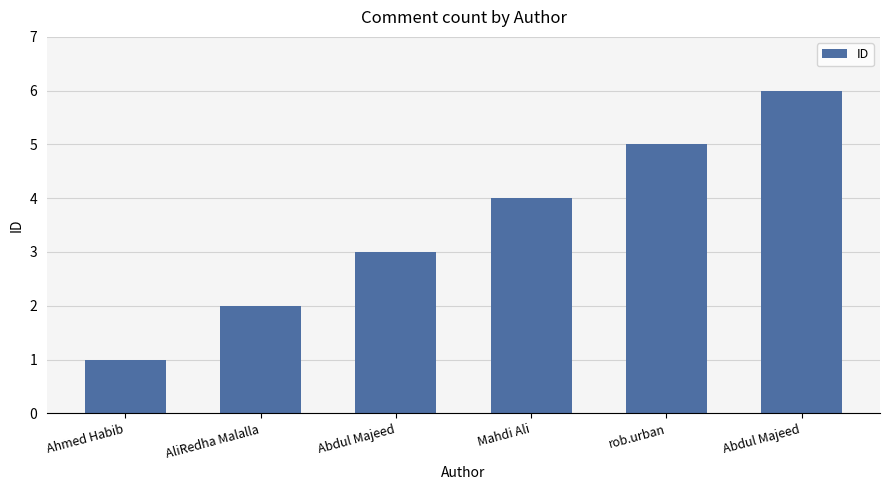

How many values are below 4?

3